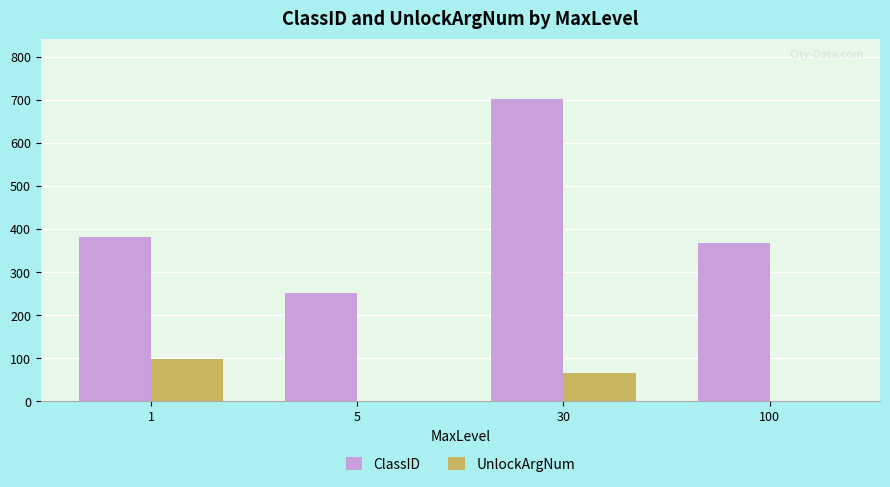

Which series has the widest spread of values?

ClassID